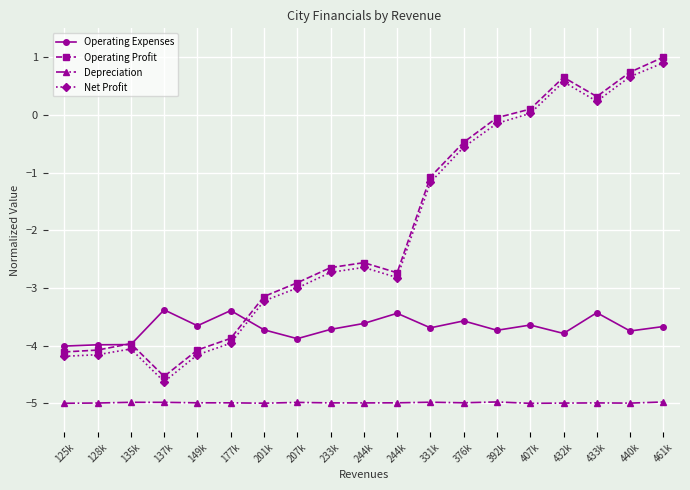

List the labels in order of Operating Expenses value, smallest first.

125k, 128k, 135k, 207k, 432k, 440k, 392k, 201k, 233k, 331k, 461k, 149k, 407k, 244k, 376k, 244k, 433k, 177k, 137k